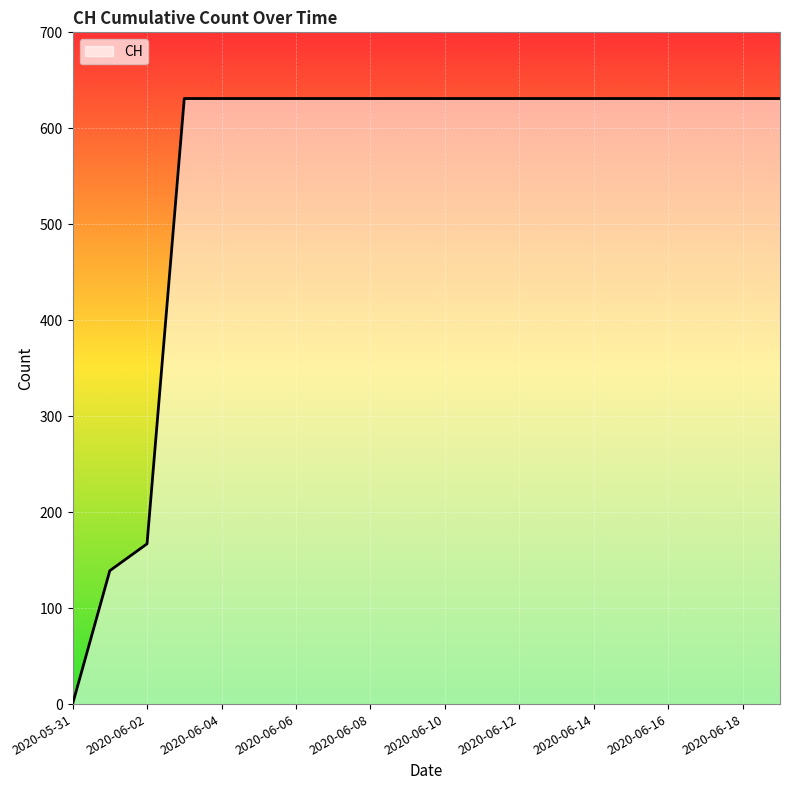

What is the difference between the maximum and minimum values?

631